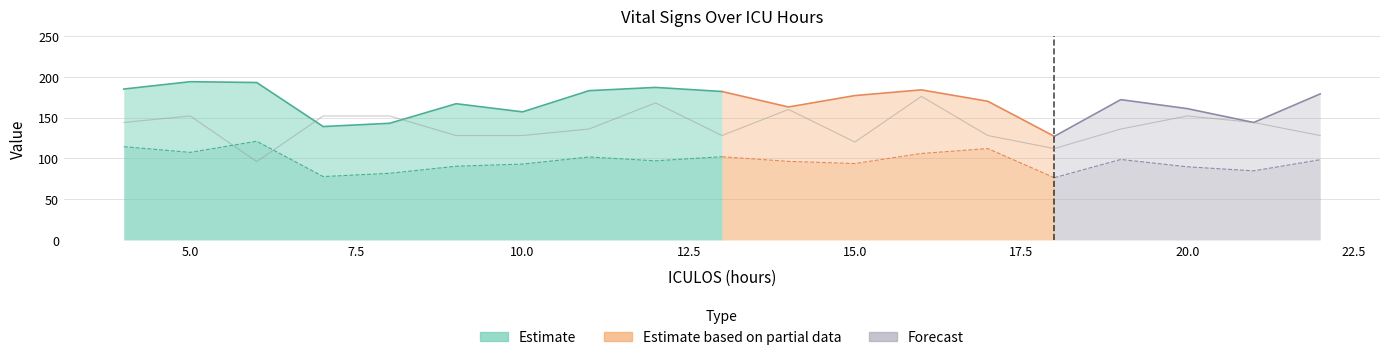

Does the chart display data point markers on the line(s)?

No